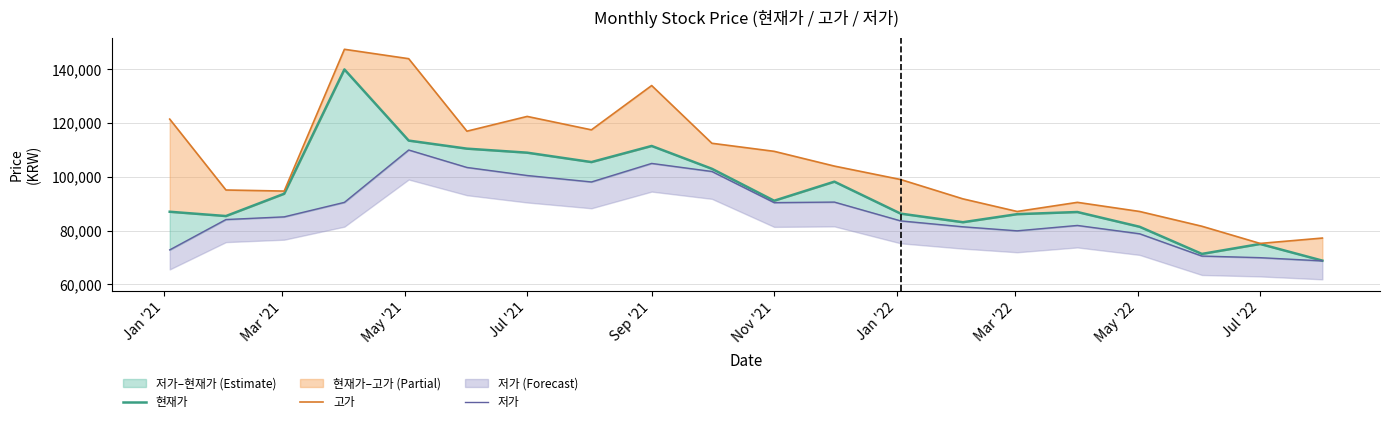

Reading left to right, extract all data points from this chart.

현재가: 87000	85400	93700	140000	113500	110500	109000	105500	111500	103000	91100	98200	86300	83100	86100	86900	81400	71300	75000	68800
고가: 121500	95100	94700	147500	144000	117000	122500	117500	134000	112500	109500	104000	99000	91800	87100	90500	87100	81600	75200	77200
저가: 72800	84100	85100	90500	110000	103500	100500	98100	105000	102000	90400	90600	83600	81400	79900	81900	78800	70500	69900	68700